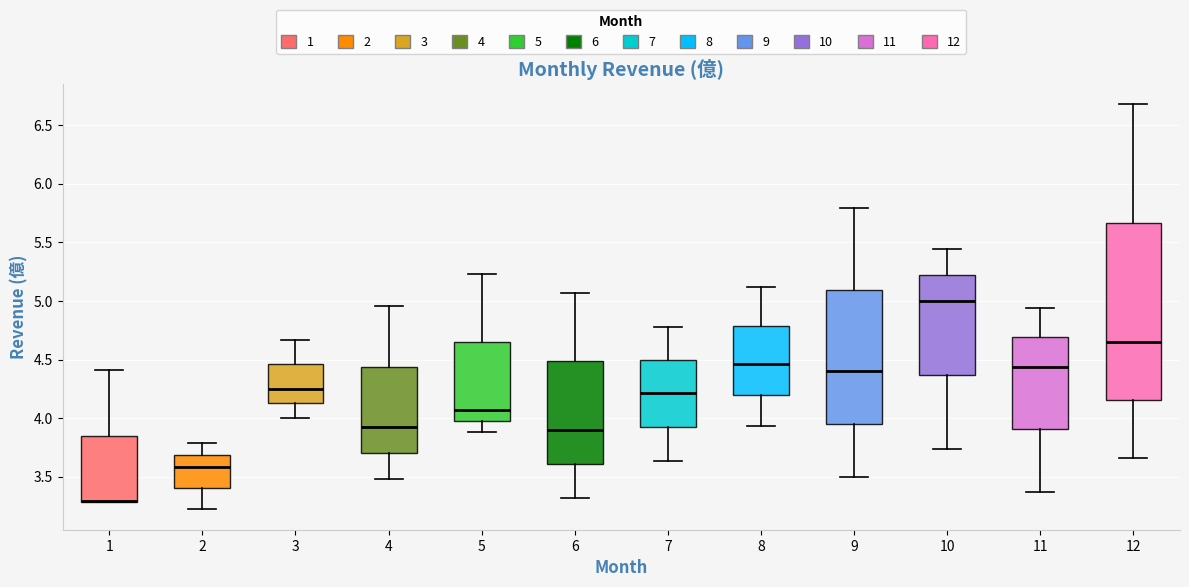

Reading left to right, read every box against the y-axis: the position of its median line, the range the box covers, and the ends of its whiskers. The values are not printed on the chart, so give them approximately, as read against the axis.

1: median 3.30 (drawn on the box's lower edge), box 3.30 to 3.85, whiskers 3.30 to 4.40
2: median 3.60, box 3.40 to 3.70, whiskers 3.20 to 3.80
3: median 4.25, box 4.15 to 4.45, whiskers 4.00 to 4.65
4: median 3.90, box 3.70 to 4.45, whiskers 3.50 to 4.95
5: median 4.05, box 4.00 to 4.65, whiskers 3.90 to 5.25
6: median 3.90, box 3.60 to 4.50, whiskers 3.30 to 5.05
7: median 4.20, box 3.90 to 4.50, whiskers 3.65 to 4.80
8: median 4.45, box 4.20 to 4.80, whiskers 3.95 to 5.10
9: median 4.40, box 3.95 to 5.10, whiskers 3.50 to 5.80
10: median 5.00, box 4.35 to 5.20, whiskers 3.75 to 5.45
11: median 4.45, box 3.90 to 4.70, whiskers 3.35 to 4.95
12: median 4.65, box 4.15 to 5.65, whiskers 3.65 to 6.70